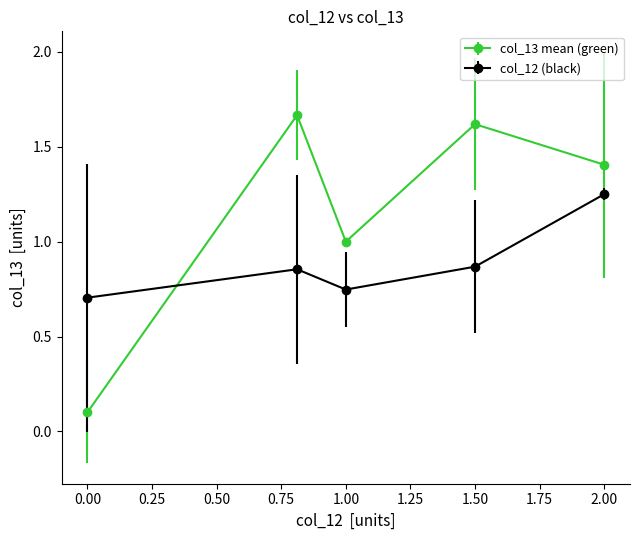

Which series has the largest range (max minus min)?

col_13 mean (green)